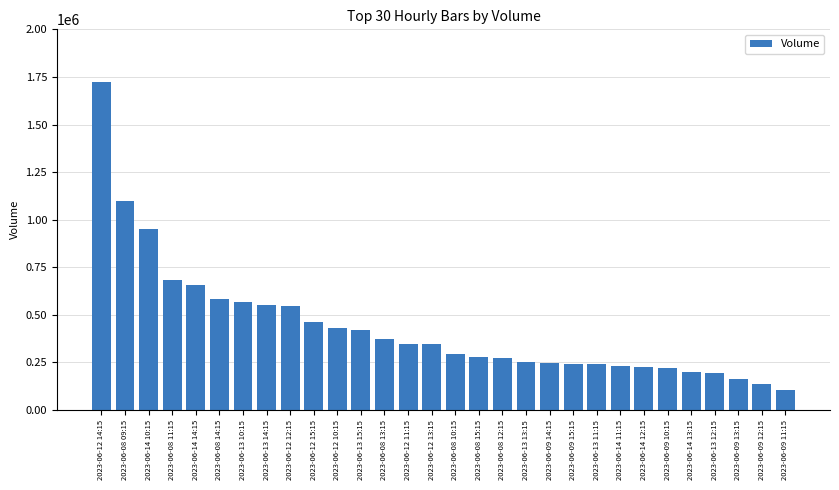

What is the approximate value at 2023-06-12 15:15?

461690